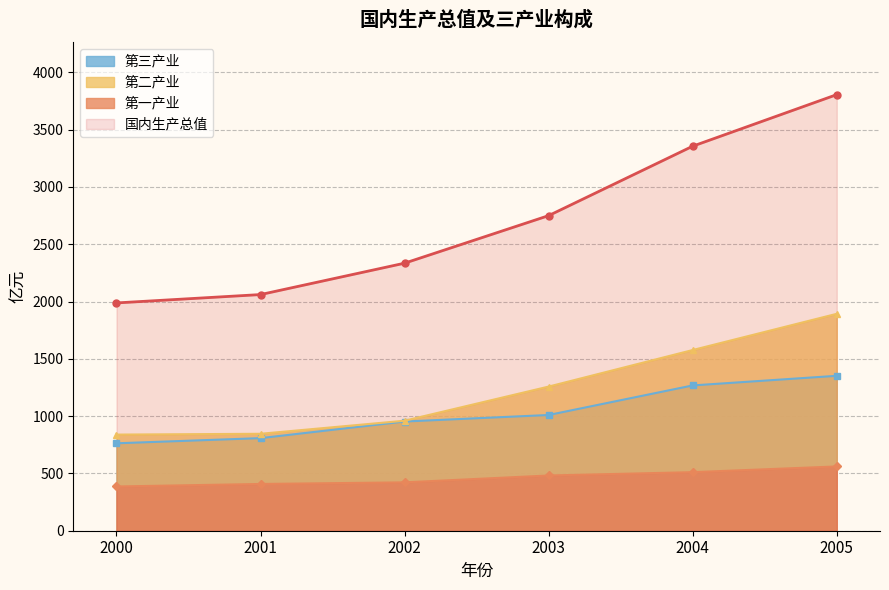

Rank the series by their maximum value, from highest to lowest.

国内生产总值, 第二产业, 第三产业, 第一产业